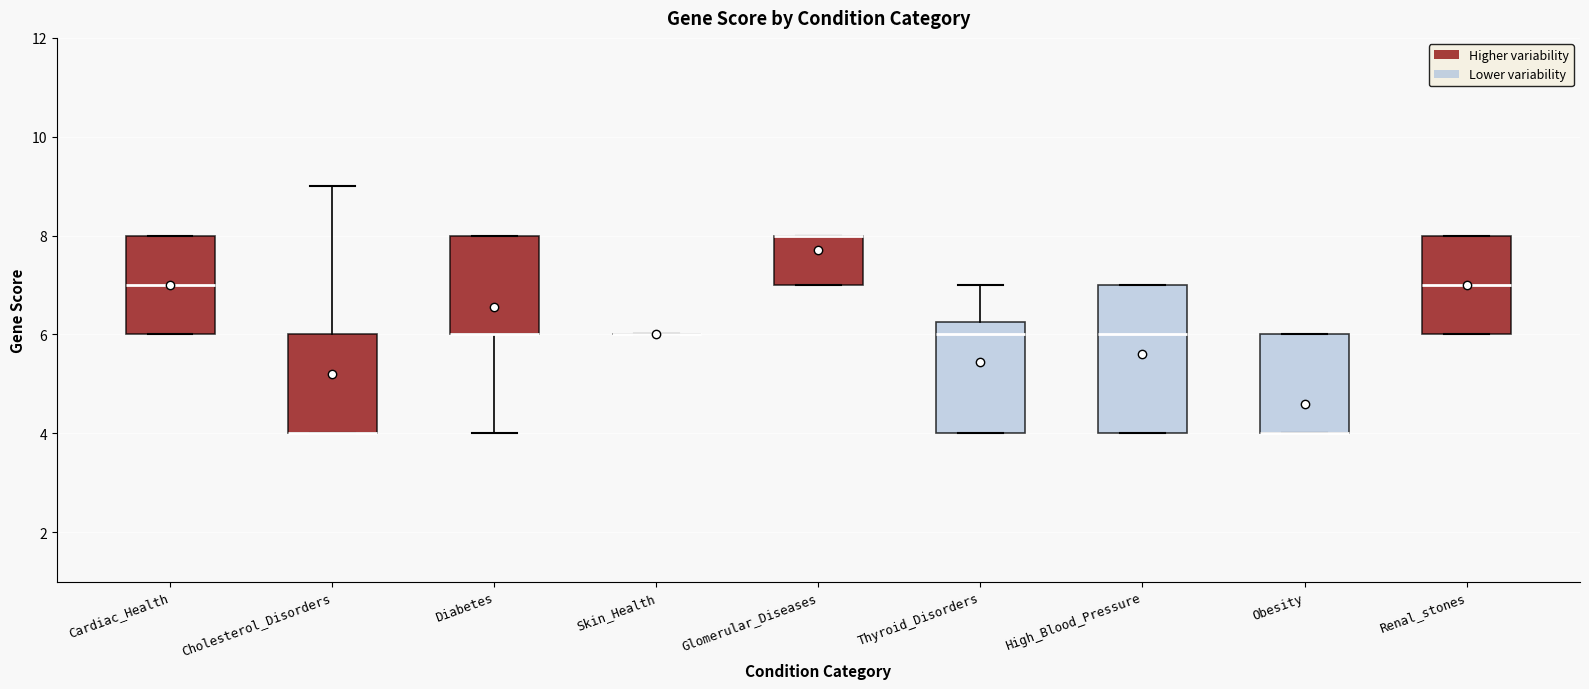

Reading left to right, read every box against the y-axis: the position of its median line, the range the box covers, and the ends of its whiskers. The values are not printed on the chart, so give them approximately, as read against the axis.

Cardiac_Health: median 7.0, box 6.0 to 8.0, whiskers 6.0 to 8.0
Cholesterol_Disorders: median 4.0 (drawn on the box's lower edge), box 4.0 to 6.0, whiskers 4.0 to 9.0
Diabetes: median 6.0 (drawn on the box's lower edge), box 6.0 to 8.0, whiskers 4.0 to 8.0
Skin_Health: box collapsed to a line at 6.0, whiskers 6.0 to 6.0
Glomerular_Diseases: median 8.0 (drawn on the box's upper edge), box 7.0 to 8.0, whiskers 7.0 to 8.0
Thyroid_Disorders: median 6.0, box 4.0 to 6.2, whiskers 4.0 to 7.0
High_Blood_Pressure: median 6.0, box 4.0 to 7.0, whiskers 4.0 to 7.0
Obesity: median 4.0 (drawn on the box's lower edge), box 4.0 to 6.0, whiskers 4.0 to 6.0
Renal_stones: median 7.0, box 6.0 to 8.0, whiskers 6.0 to 8.0